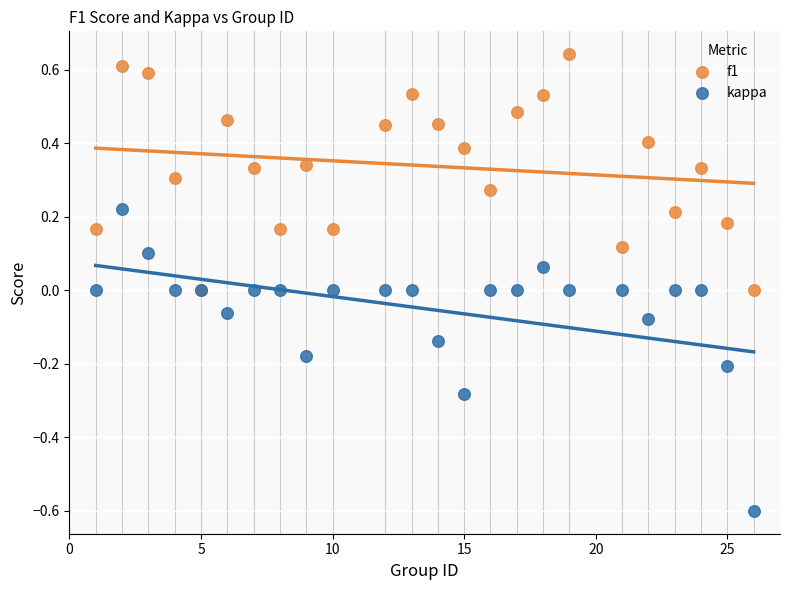

What are all the series names shown in the legend?

f1, kappa